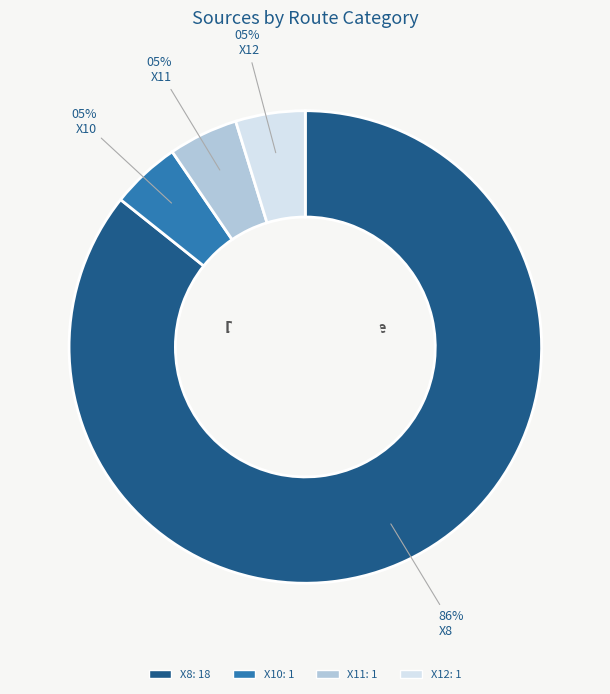

To the nearest percent, what portion does X12 represent?

5%